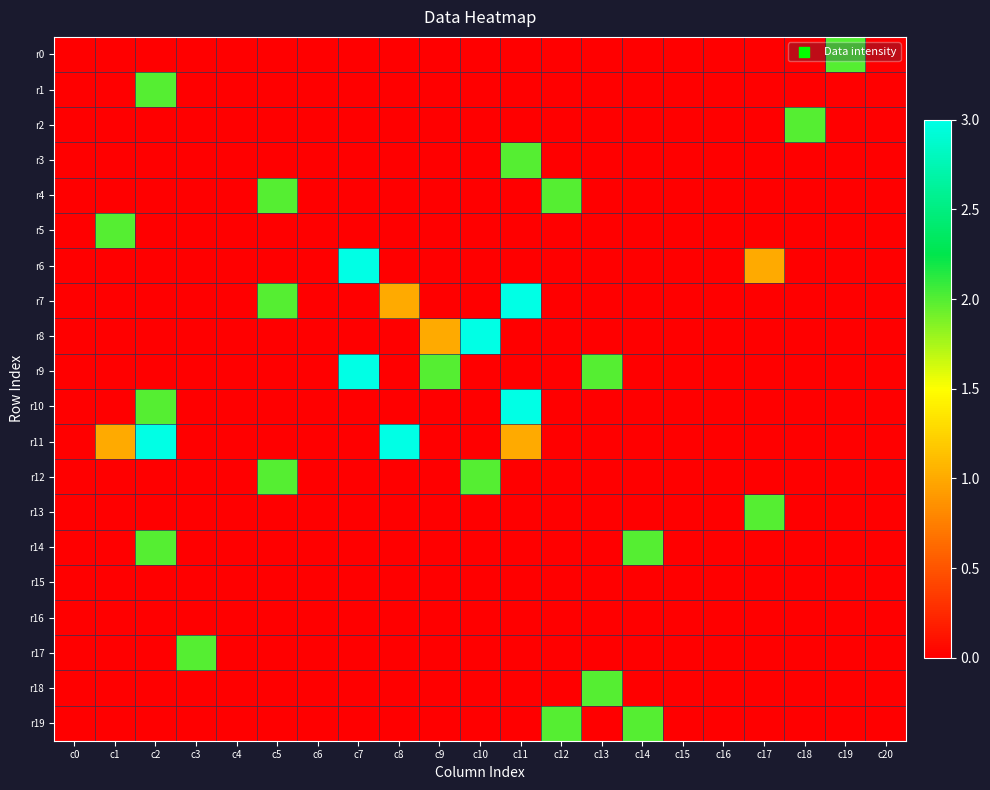

Reading right to left, what are all the values shown in this chart?

r0: c20=0	c19=2	c18=0	c17=0	c16=0	c15=0	c14=0	c13=0	c12=0	c11=0	c10=0	c9=0	c8=0	c7=0	c6=0	c5=0	c4=0	c3=0	c2=0	c1=0	c0=0
r1: c20=0	c19=0	c18=0	c17=0	c16=0	c15=0	c14=0	c13=0	c12=0	c11=0	c10=0	c9=0	c8=0	c7=0	c6=0	c5=0	c4=0	c3=0	c2=2	c1=0	c0=0
r2: c20=0	c19=0	c18=2	c17=0	c16=0	c15=0	c14=0	c13=0	c12=0	c11=0	c10=0	c9=0	c8=0	c7=0	c6=0	c5=0	c4=0	c3=0	c2=0	c1=0	c0=0
r3: c20=0	c19=0	c18=0	c17=0	c16=0	c15=0	c14=0	c13=0	c12=0	c11=2	c10=0	c9=0	c8=0	c7=0	c6=0	c5=0	c4=0	c3=0	c2=0	c1=0	c0=0
r4: c20=0	c19=0	c18=0	c17=0	c16=0	c15=0	c14=0	c13=0	c12=2	c11=0	c10=0	c9=0	c8=0	c7=0	c6=0	c5=2	c4=0	c3=0	c2=0	c1=0	c0=0
r5: c20=0	c19=0	c18=0	c17=0	c16=0	c15=0	c14=0	c13=0	c12=0	c11=0	c10=0	c9=0	c8=0	c7=0	c6=0	c5=0	c4=0	c3=0	c2=0	c1=2	c0=0
r6: c20=0	c19=0	c18=0	c17=1	c16=0	c15=0	c14=0	c13=0	c12=0	c11=0	c10=0	c9=0	c8=0	c7=3	c6=0	c5=0	c4=0	c3=0	c2=0	c1=0	c0=0
r7: c20=0	c19=0	c18=0	c17=0	c16=0	c15=0	c14=0	c13=0	c12=0	c11=3	c10=0	c9=0	c8=1	c7=0	c6=0	c5=2	c4=0	c3=0	c2=0	c1=0	c0=0
r8: c20=0	c19=0	c18=0	c17=0	c16=0	c15=0	c14=0	c13=0	c12=0	c11=0	c10=3	c9=1	c8=0	c7=0	c6=0	c5=0	c4=0	c3=0	c2=0	c1=0	c0=0
r9: c20=0	c19=0	c18=0	c17=0	c16=0	c15=0	c14=0	c13=2	c12=0	c11=0	c10=0	c9=2	c8=0	c7=3	c6=0	c5=0	c4=0	c3=0	c2=0	c1=0	c0=0
r10: c20=0	c19=0	c18=0	c17=0	c16=0	c15=0	c14=0	c13=0	c12=0	c11=3	c10=0	c9=0	c8=0	c7=0	c6=0	c5=0	c4=0	c3=0	c2=2	c1=0	c0=0
r11: c20=0	c19=0	c18=0	c17=0	c16=0	c15=0	c14=0	c13=0	c12=0	c11=1	c10=0	c9=0	c8=3	c7=0	c6=0	c5=0	c4=0	c3=0	c2=3	c1=1	c0=0
r12: c20=0	c19=0	c18=0	c17=0	c16=0	c15=0	c14=0	c13=0	c12=0	c11=0	c10=2	c9=0	c8=0	c7=0	c6=0	c5=2	c4=0	c3=0	c2=0	c1=0	c0=0
r13: c20=0	c19=0	c18=0	c17=2	c16=0	c15=0	c14=0	c13=0	c12=0	c11=0	c10=0	c9=0	c8=0	c7=0	c6=0	c5=0	c4=0	c3=0	c2=0	c1=0	c0=0
r14: c20=0	c19=0	c18=0	c17=0	c16=0	c15=0	c14=2	c13=0	c12=0	c11=0	c10=0	c9=0	c8=0	c7=0	c6=0	c5=0	c4=0	c3=0	c2=2	c1=0	c0=0
r15: c20=0	c19=0	c18=0	c17=0	c16=0	c15=0	c14=0	c13=0	c12=0	c11=0	c10=0	c9=0	c8=0	c7=0	c6=0	c5=0	c4=0	c3=0	c2=0	c1=0	c0=0
r16: c20=0	c19=0	c18=0	c17=0	c16=0	c15=0	c14=0	c13=0	c12=0	c11=0	c10=0	c9=0	c8=0	c7=0	c6=0	c5=0	c4=0	c3=0	c2=0	c1=0	c0=0
r17: c20=0	c19=0	c18=0	c17=0	c16=0	c15=0	c14=0	c13=0	c12=0	c11=0	c10=0	c9=0	c8=0	c7=0	c6=0	c5=0	c4=0	c3=2	c2=0	c1=0	c0=0
r18: c20=0	c19=0	c18=0	c17=0	c16=0	c15=0	c14=0	c13=2	c12=0	c11=0	c10=0	c9=0	c8=0	c7=0	c6=0	c5=0	c4=0	c3=0	c2=0	c1=0	c0=0
r19: c20=0	c19=0	c18=0	c17=0	c16=0	c15=0	c14=2	c13=0	c12=2	c11=0	c10=0	c9=0	c8=0	c7=0	c6=0	c5=0	c4=0	c3=0	c2=0	c1=0	c0=0